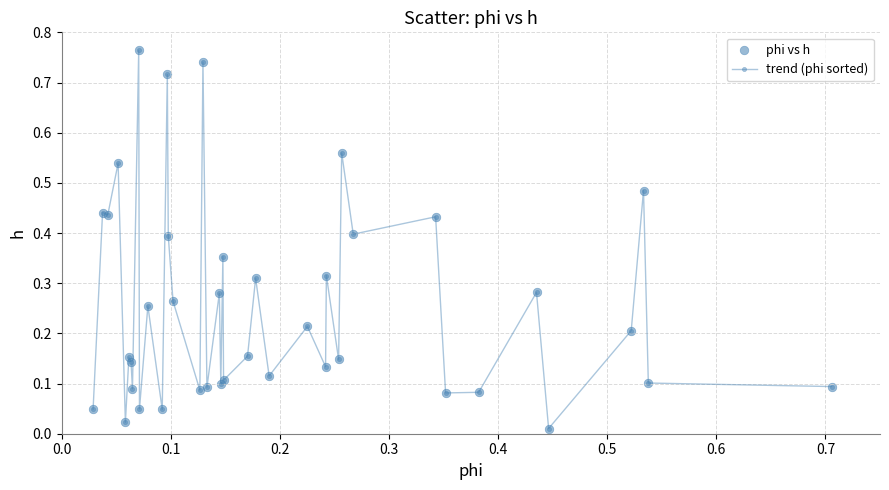

What is the sum of all values?

10.2